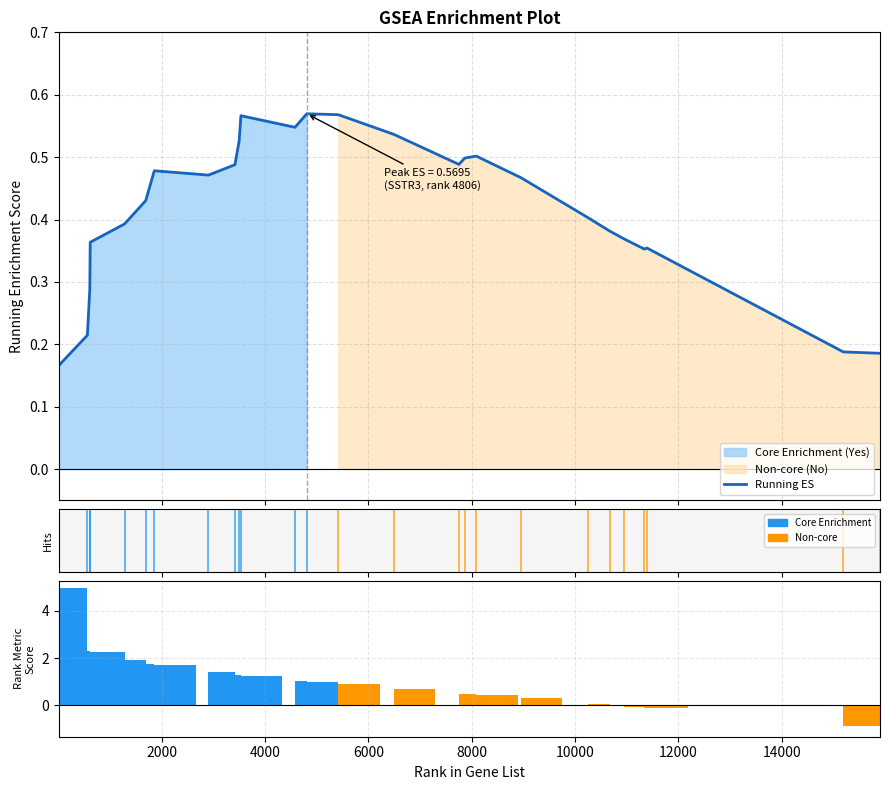

Between 12 and 16, which series saw the biggest shift?

Rank Metric Score